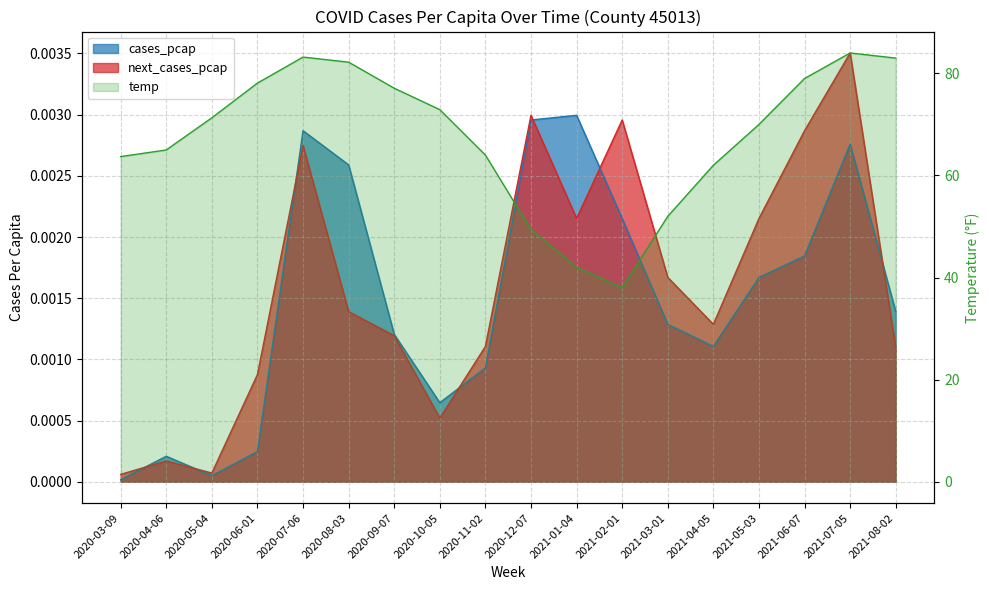

What is the spread (max minus min) of values at 2020-07-06?

83.2